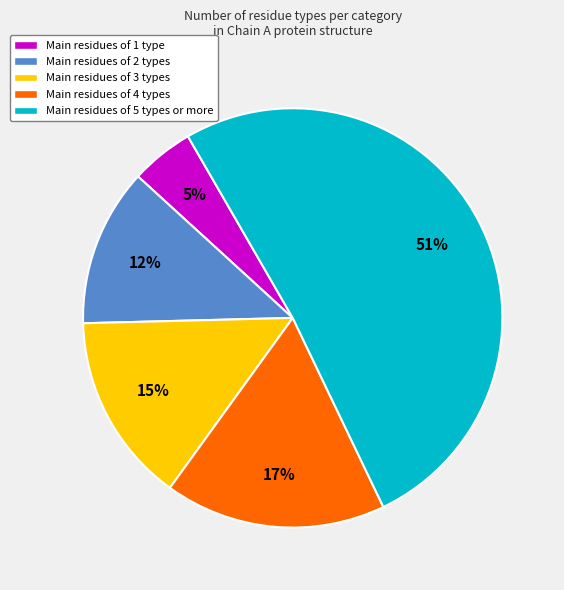

To the nearest percent, what is the difference between the largest and smallest slice percentages?

46%